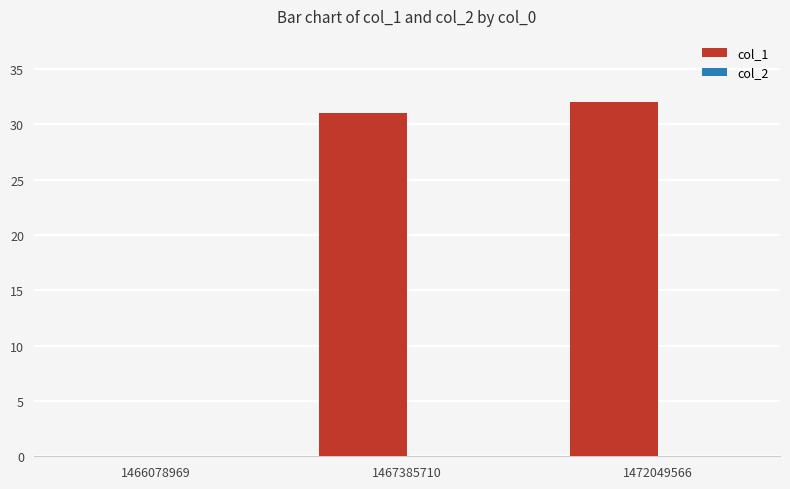

What is the greatest value displayed?

32